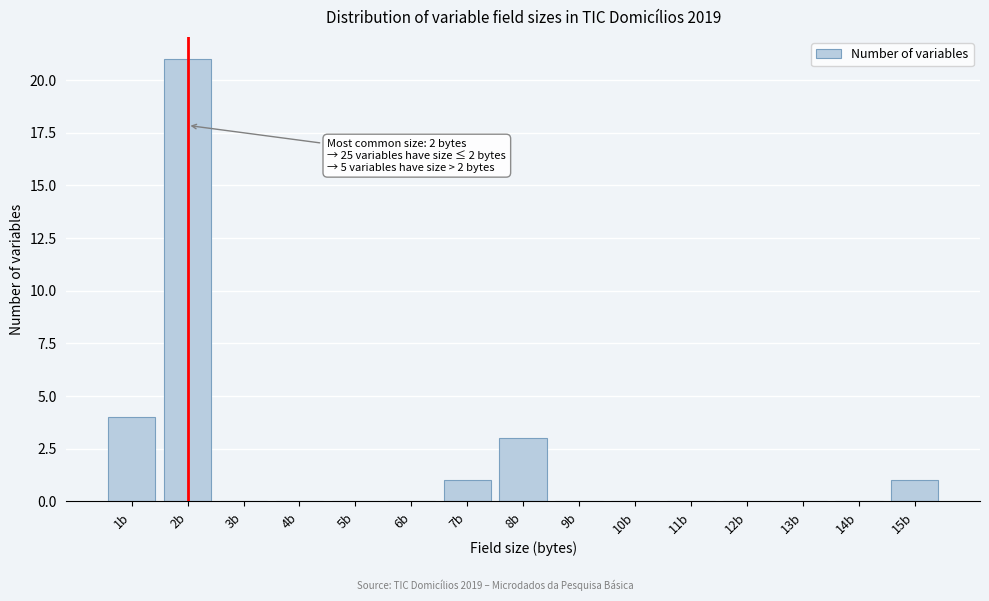

Reading left to right, extract all data points from this chart.

1b=4	2b=21	3b=0	4b=0	5b=0	6b=0	7b=1	8b=3	9b=0	10b=0	11b=0	12b=0	13b=0	14b=0	15b=1